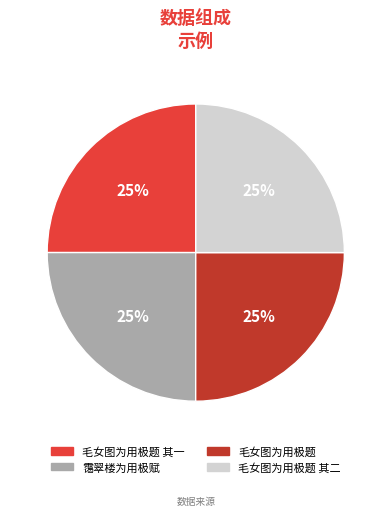

Is there any slice that represents more than half of the pie?

No